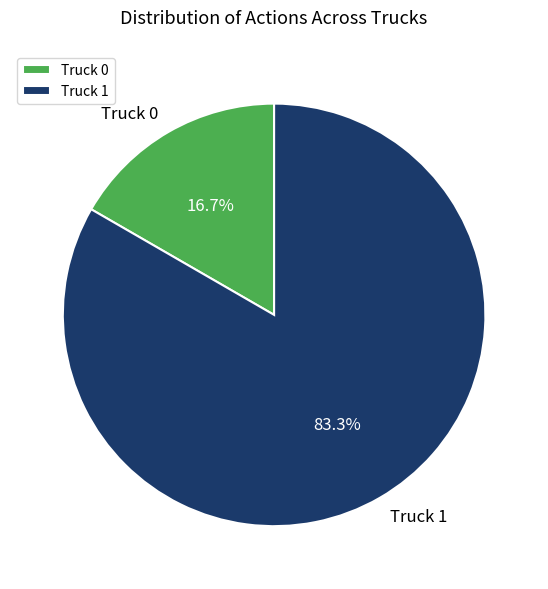

What percentage is the Truck 0 slice, to the nearest percent?

17%